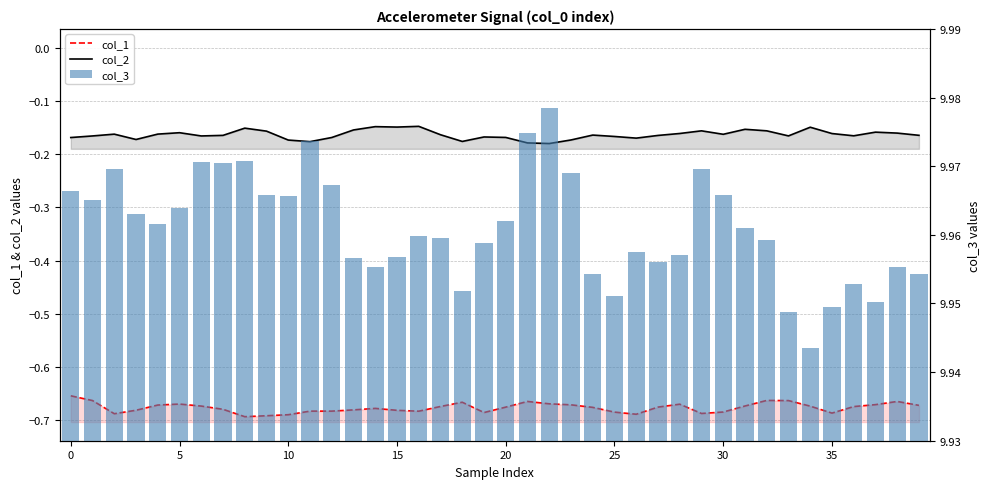

Is it true that col_2 equals -0.2 at 23?

True